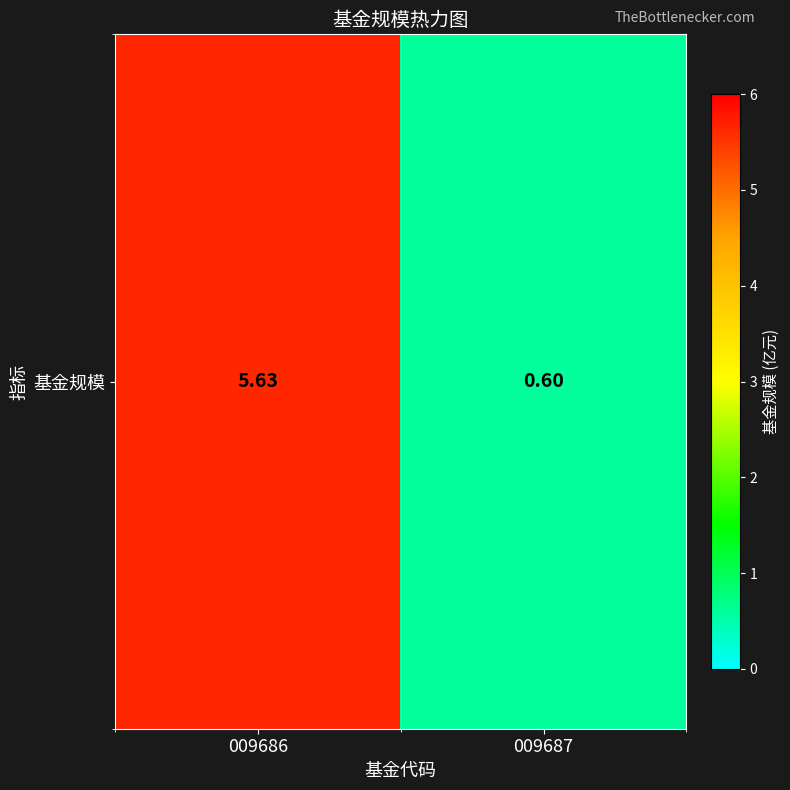

What is the sum of the values at 009687 and 009686?

6.2